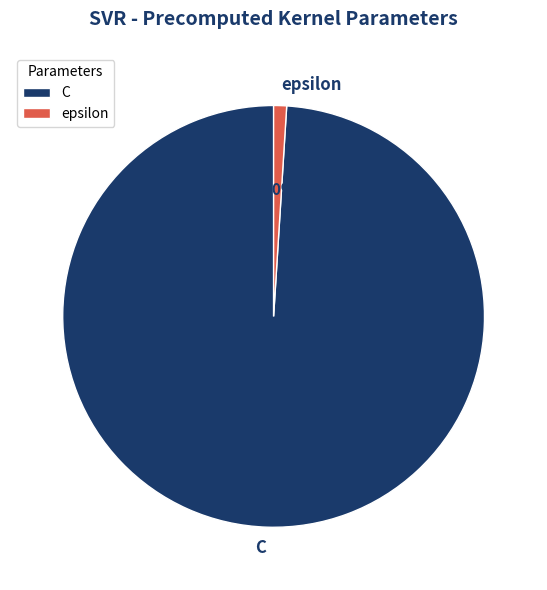

Rank the categories by value from highest to lowest.

C, epsilon